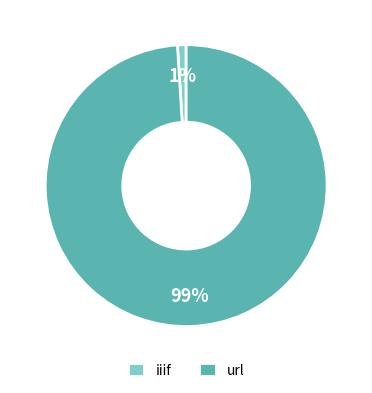

What is the smallest slice in the pie chart?

iiif